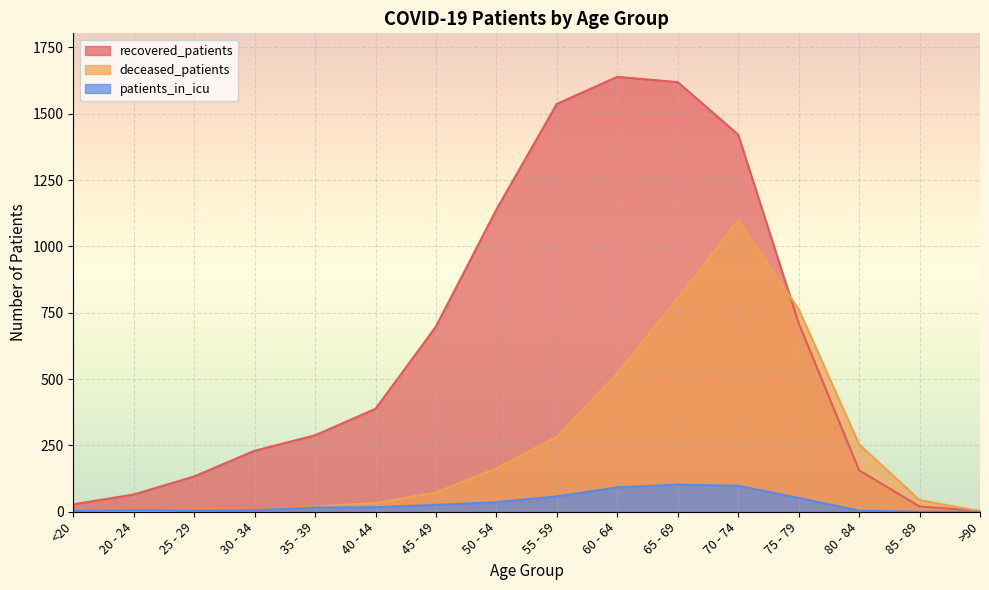

List the series in order of their overall mean, highest first.

recovered_patients, deceased_patients, patients_in_icu